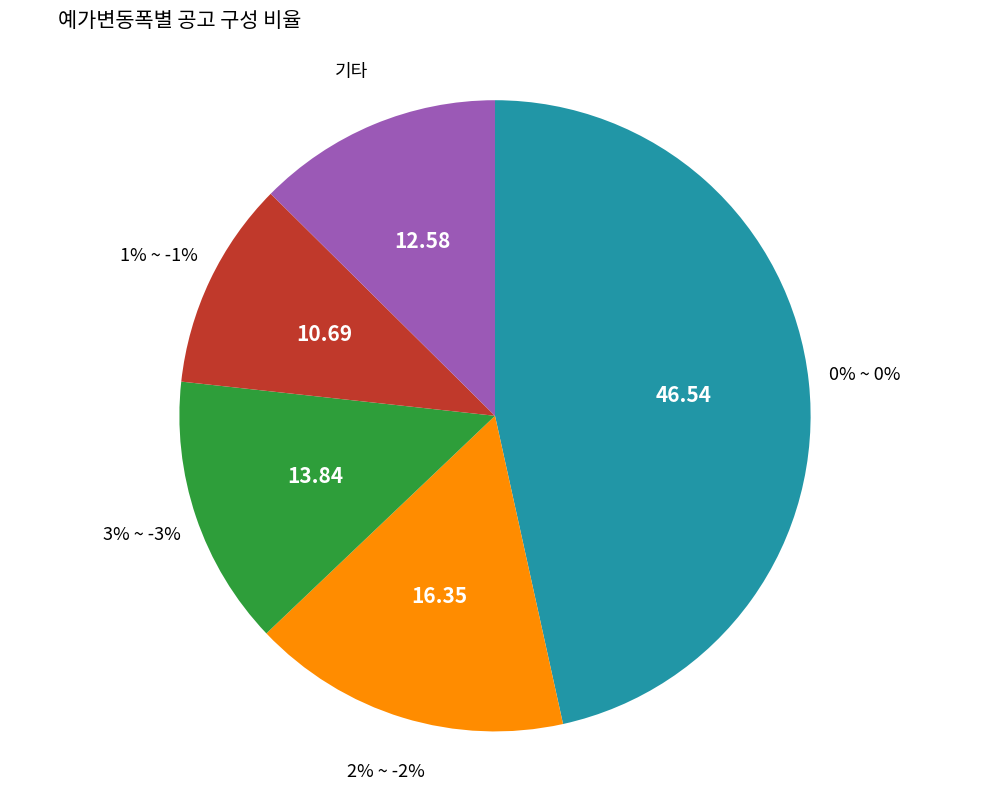

Which slice is the smallest?

1% ~ -1%